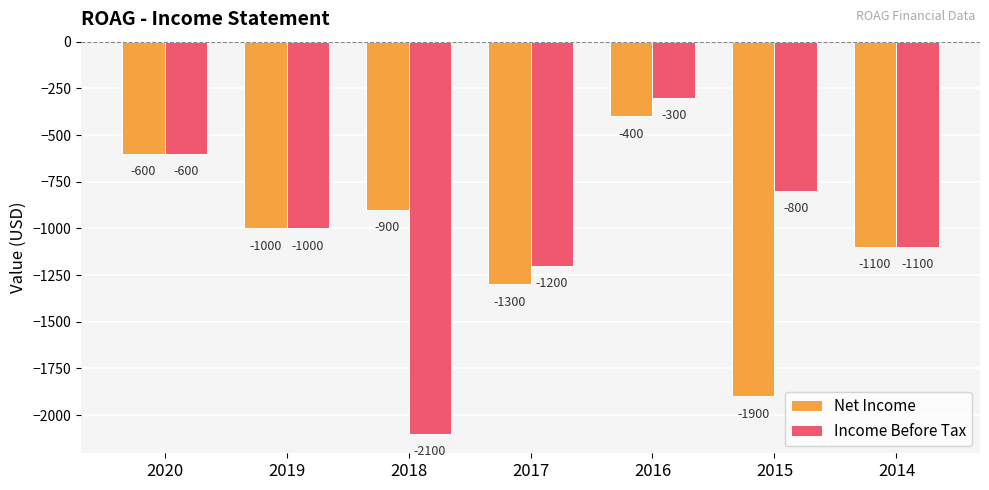

Does the chart contain stacked bars?

No